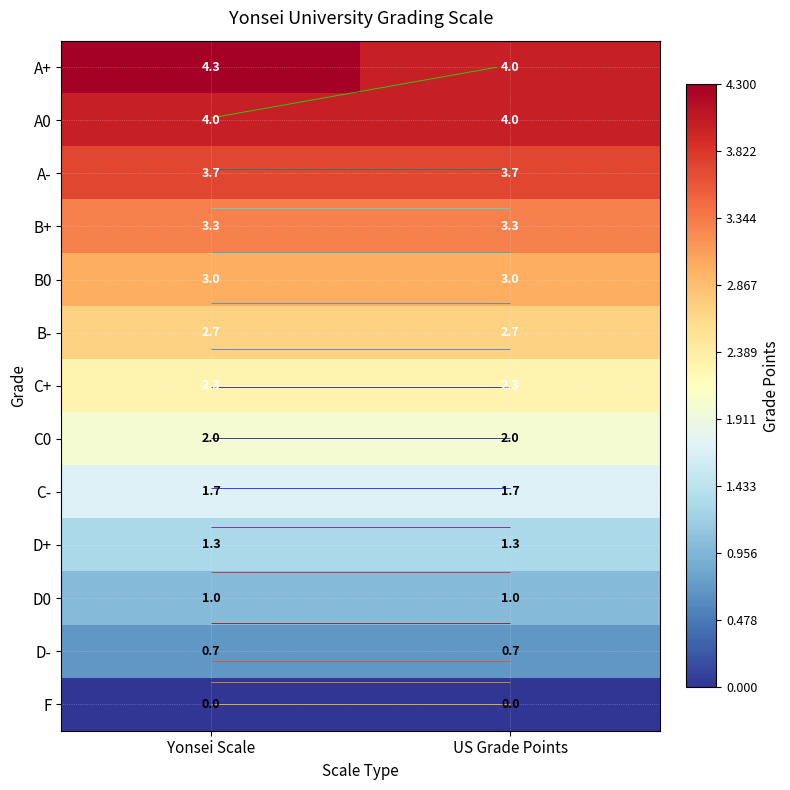

True or false: D0 has a value of 0.2 at US Grade Points.

False